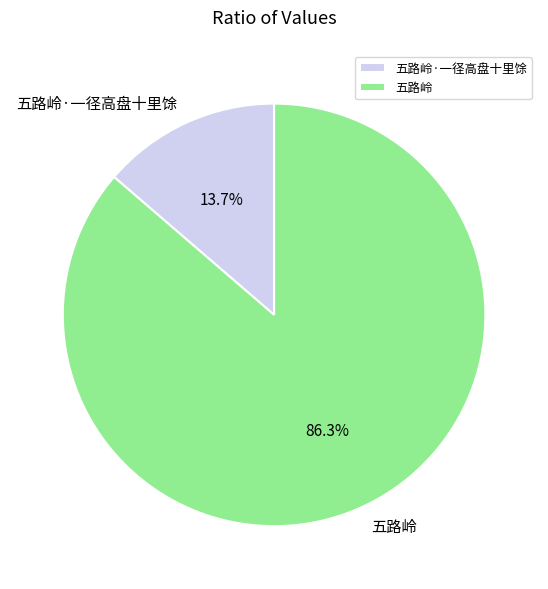

Is the sum of 五路岭·一径高盘十里馀 and 五路岭 greater than half?

Yes